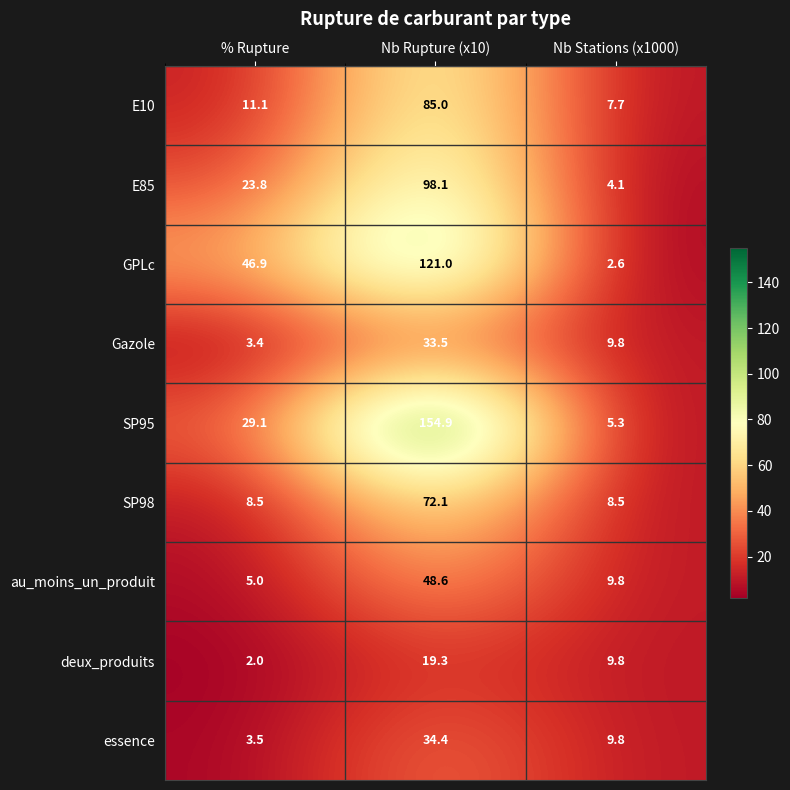

Reading right to left, transcribe all the data shown in this chart.

E10: Nb Stations (x1000)=7.7	Nb Rupture (x10)=85.0	% Rupture=11.1
E85: Nb Stations (x1000)=4.1	Nb Rupture (x10)=98.1	% Rupture=23.8
GPLc: Nb Stations (x1000)=2.6	Nb Rupture (x10)=121.0	% Rupture=46.9
Gazole: Nb Stations (x1000)=9.8	Nb Rupture (x10)=33.5	% Rupture=3.4
SP95: Nb Stations (x1000)=5.3	Nb Rupture (x10)=154.9	% Rupture=29.1
SP98: Nb Stations (x1000)=8.5	Nb Rupture (x10)=72.1	% Rupture=8.5
au_moins_un_produit: Nb Stations (x1000)=9.8	Nb Rupture (x10)=48.6	% Rupture=5.0
deux_produits: Nb Stations (x1000)=9.8	Nb Rupture (x10)=19.3	% Rupture=2.0
essence: Nb Stations (x1000)=9.8	Nb Rupture (x10)=34.4	% Rupture=3.5